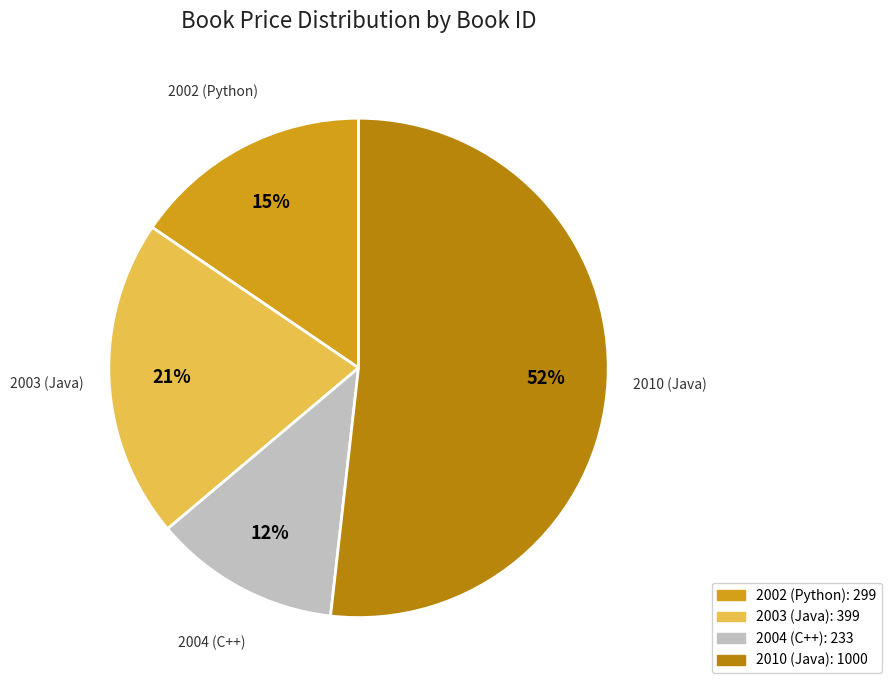

To the nearest percent, what is the difference between the largest and smallest slice percentages?

40%